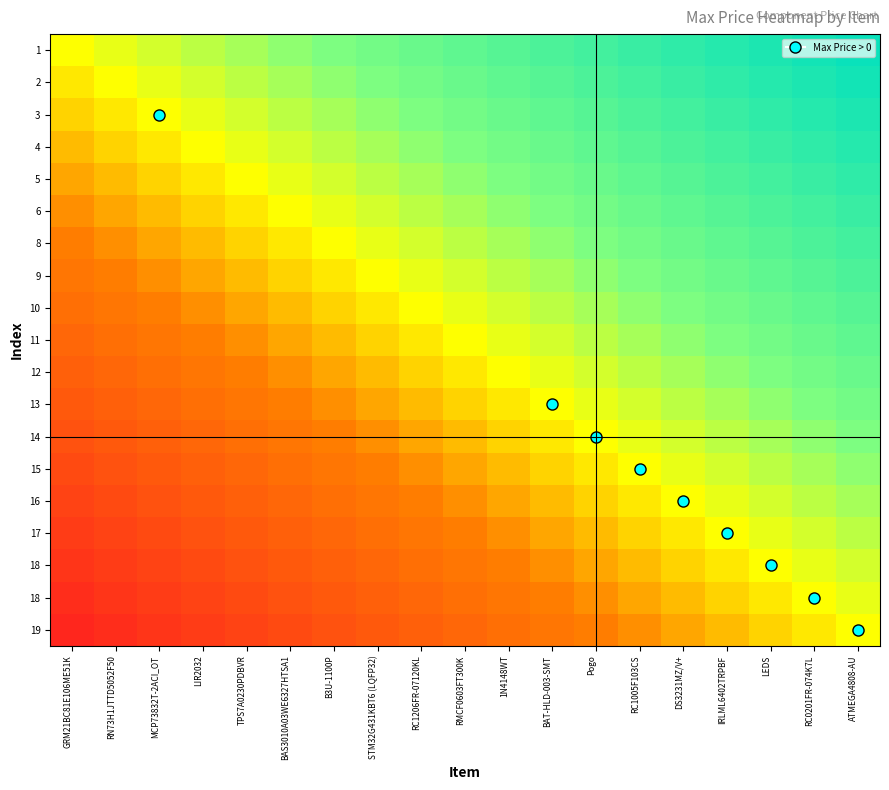

Between LEDS and IRLML6402TRPBF, which is larger?

LEDS